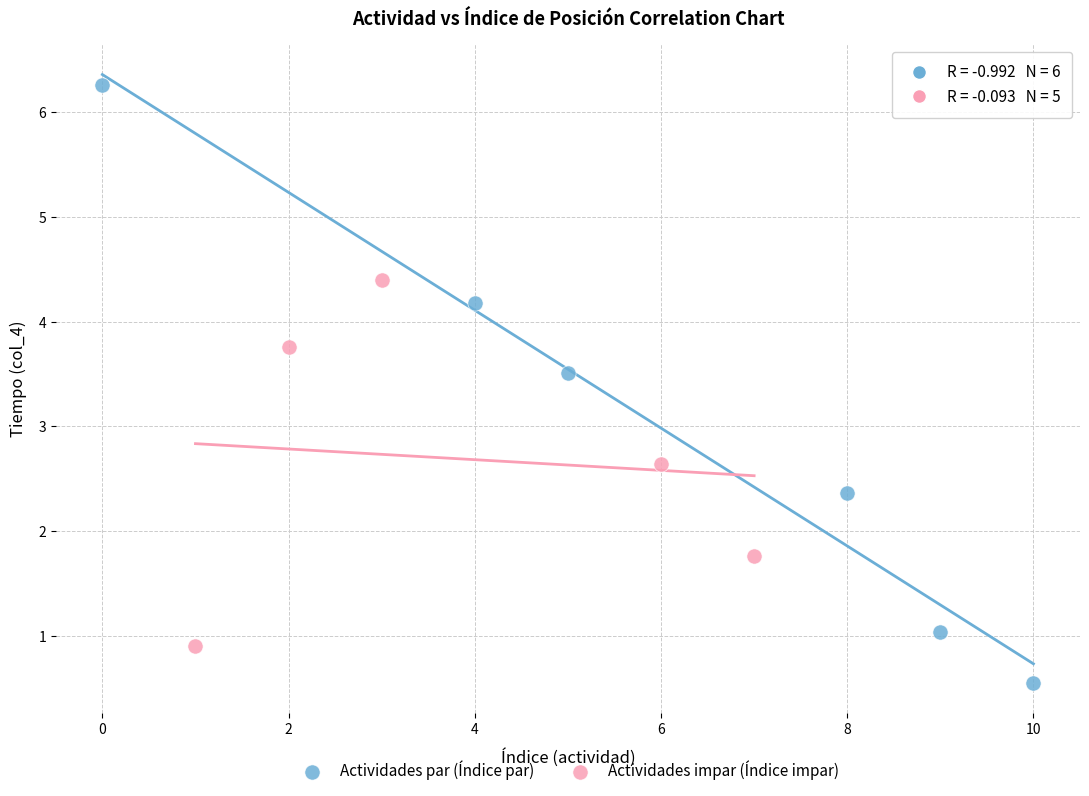

Which series contains the highest Y value?

Actividades par (Índice par)